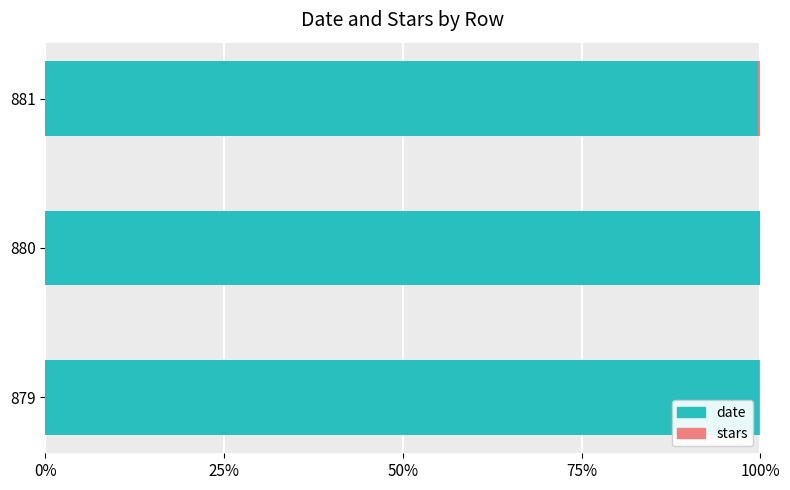

True or false: date has a value of 131.5 at 881.

False